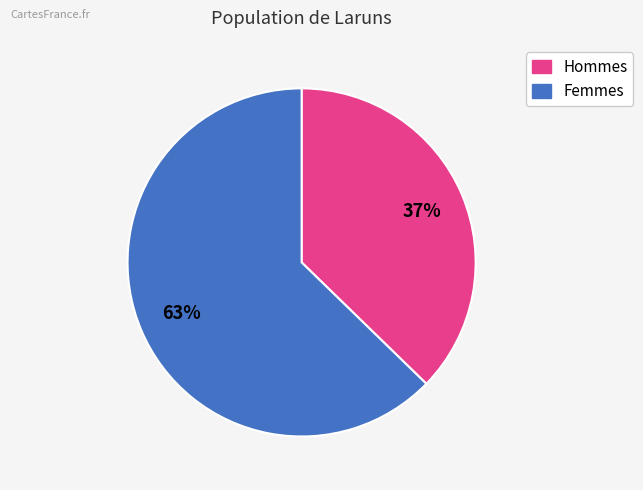

To the nearest percent, what is the average slice percentage?

50%